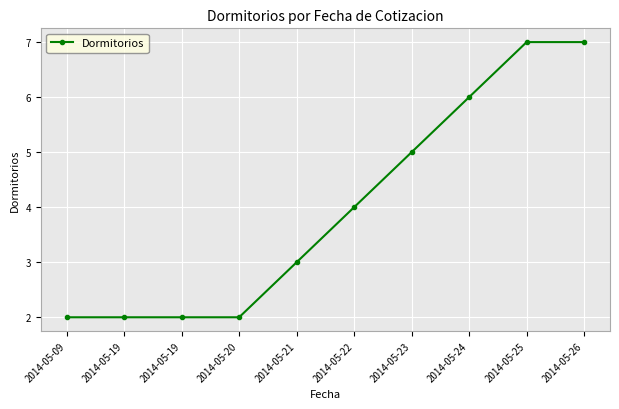

The chart shows a value of 5 at 2014-05-23. True or false?

True